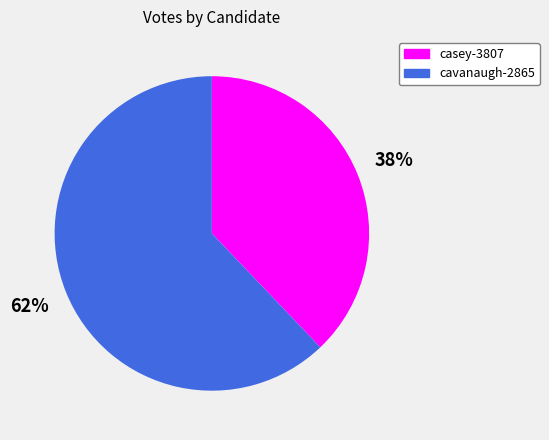

Count the number of slices in the pie.

2